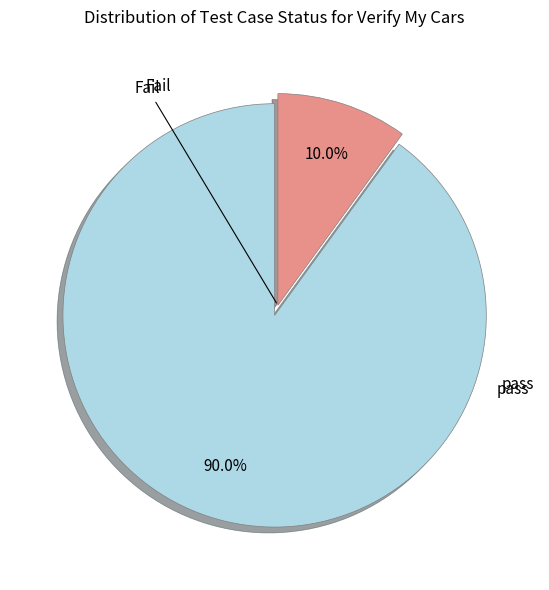

Is there a majority slice in this chart?

Yes